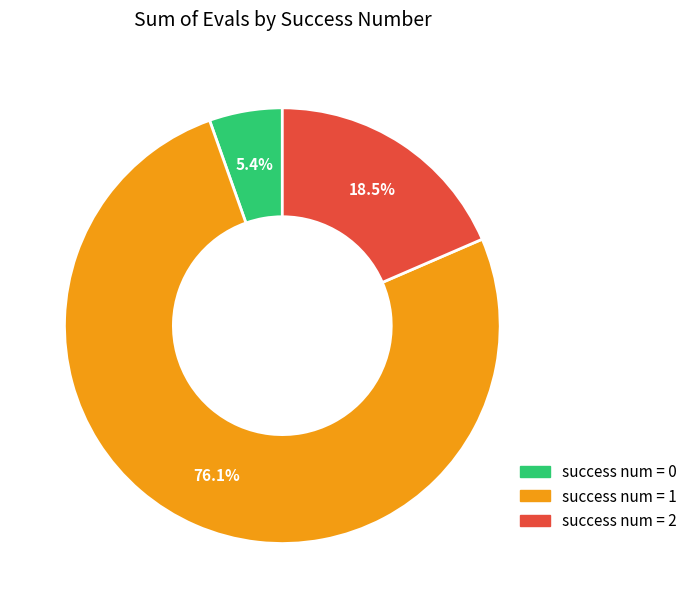

To the nearest percent, what is the average slice percentage?

33%